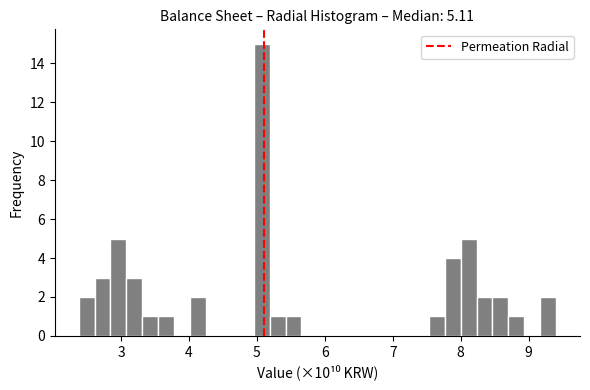

Around what value on the x-axis is the tallest bar? Give the approximate position of its centre, as read against the axis.

5.1